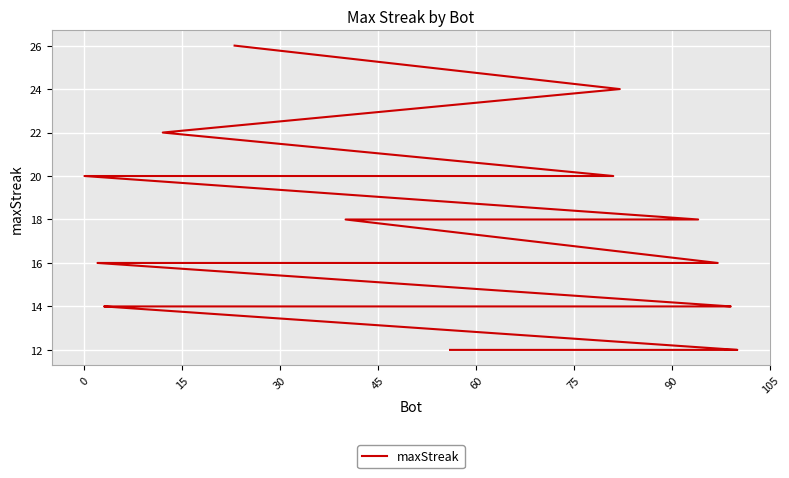

What is the change in value from 0 to 15?

-10